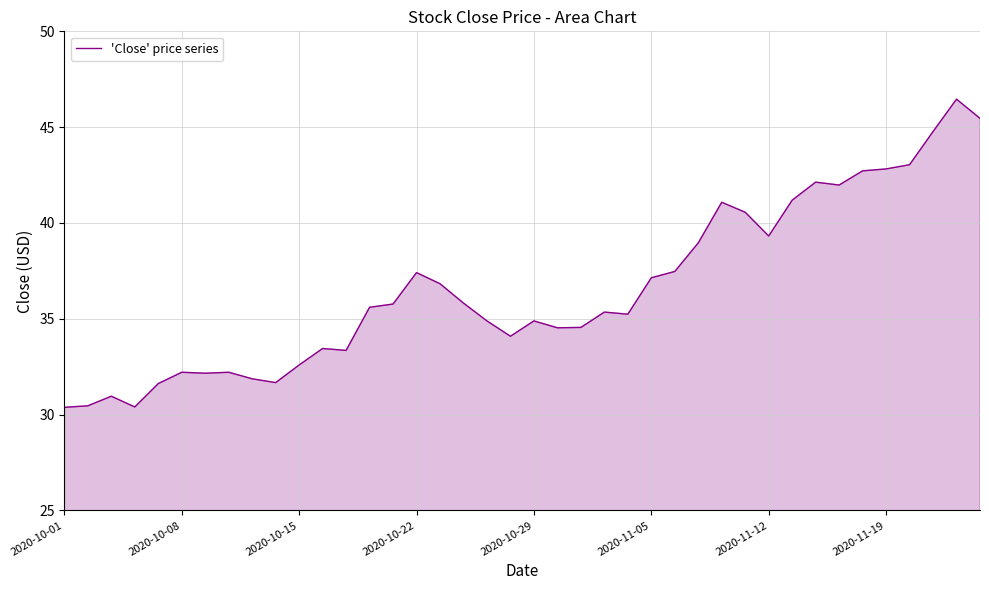

What is the difference between the maximum and minimum values?

16.1